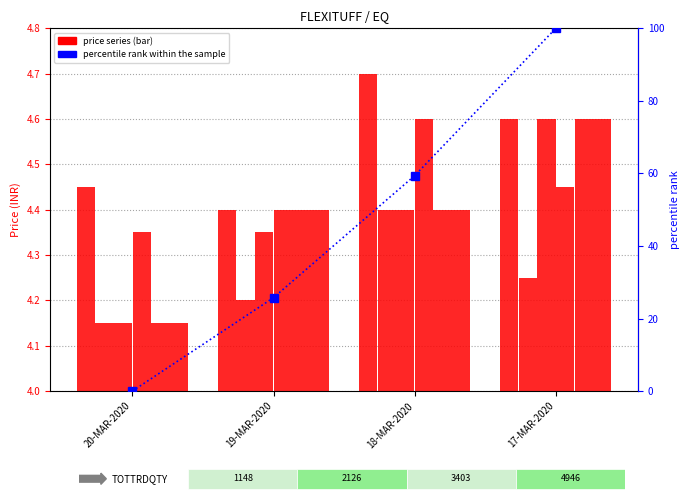

How many bars are there in total?

24